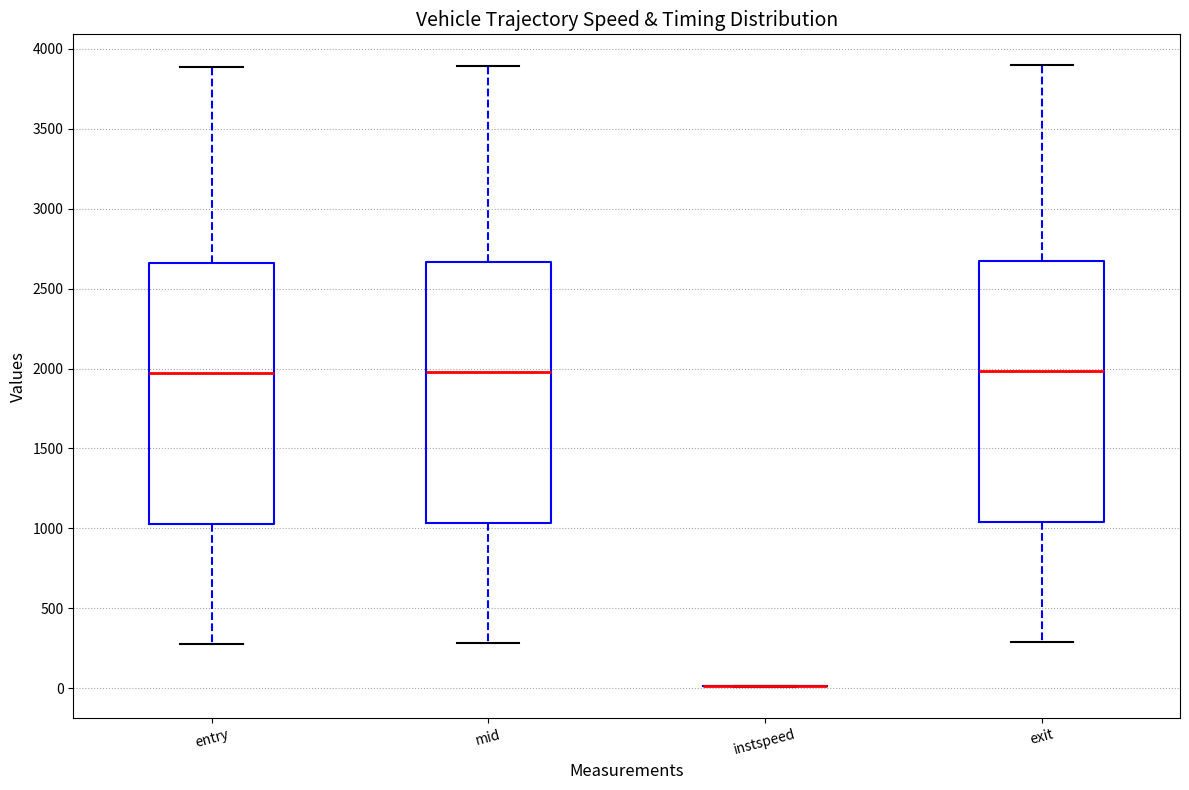

Reading left to right, read every box against the y-axis: the position of its median line, the range the box covers, and the ends of its whiskers. The values are not printed on the chart, so give them approximately, as read against the axis.

entry: median 1950, box 1050 to 2650, whiskers 300 to 3900
mid: median 2000, box 1050 to 2650, whiskers 300 to 3900
instspeed: box collapsed to a line at 0, whiskers 0 to 0
exit: median 2000, box 1050 to 2650, whiskers 300 to 3900